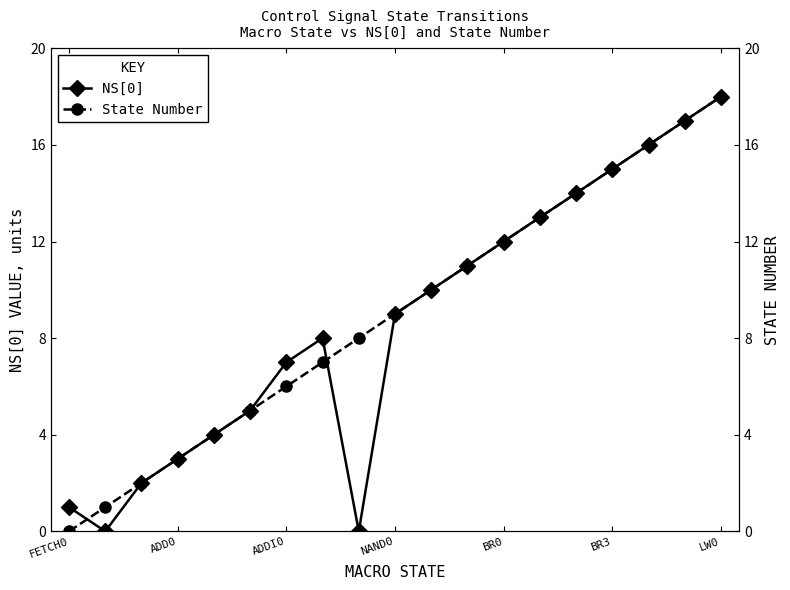

At which label does NS[0] first exceed 9?

10